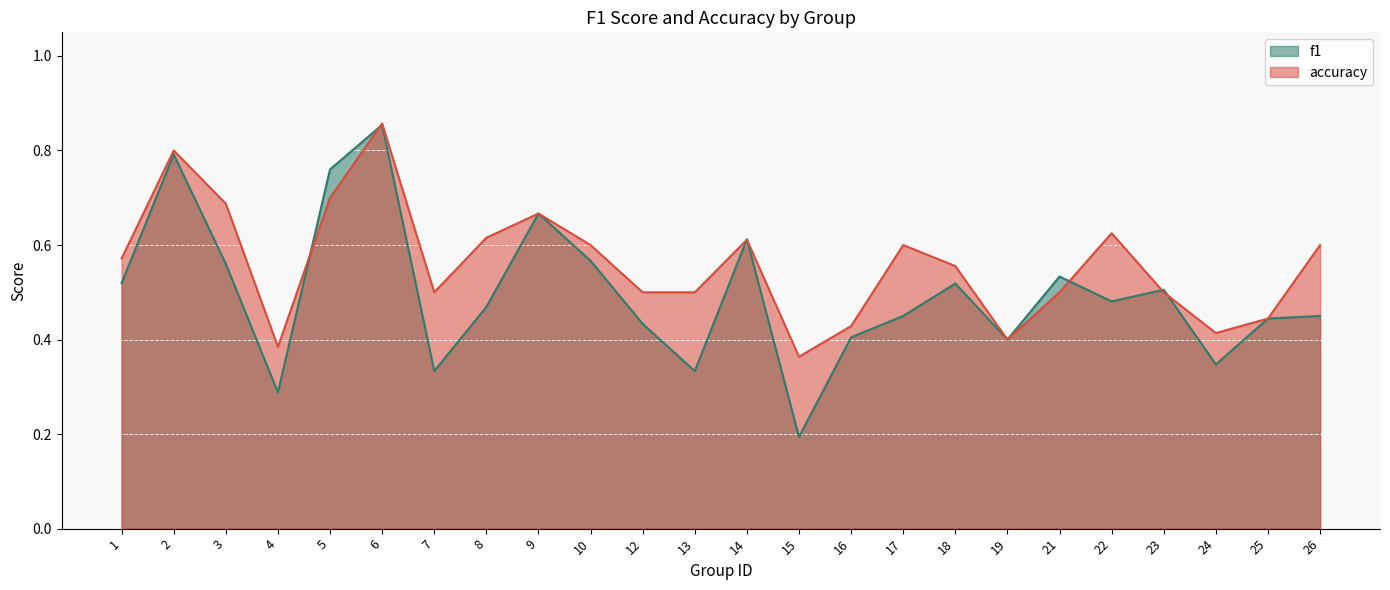

The accuracy series shows 1.2 at 5. True or false?

False